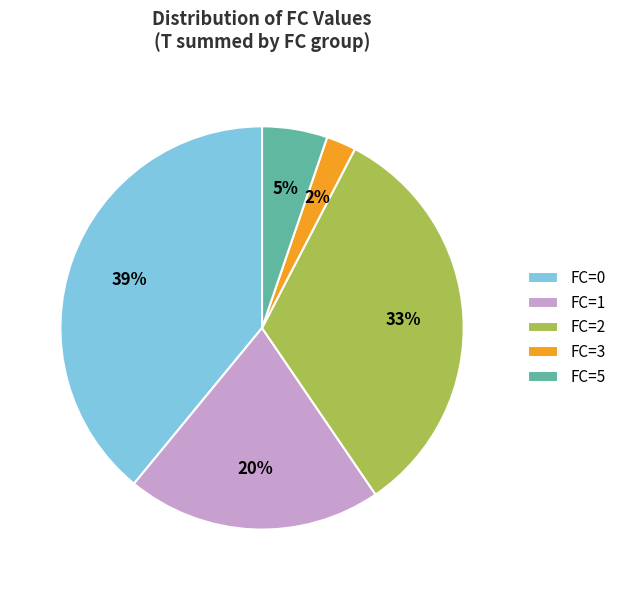

How many segments does this pie chart have?

5